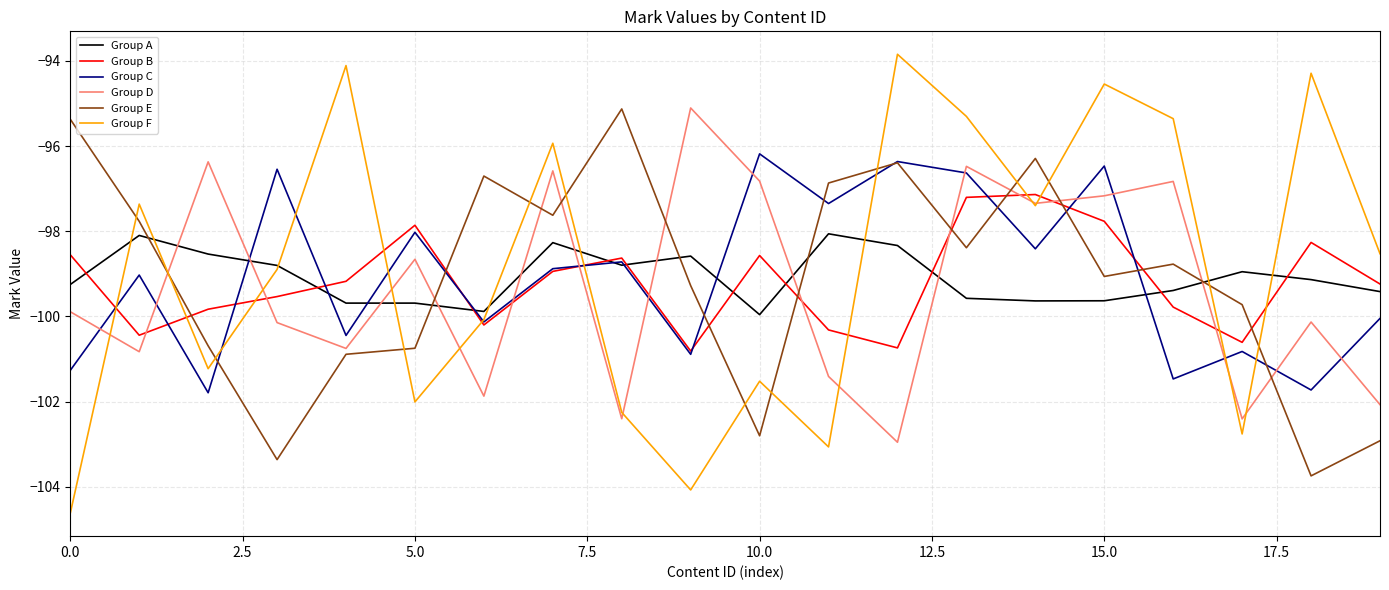

What is the average value of the Group A series?

-99.1